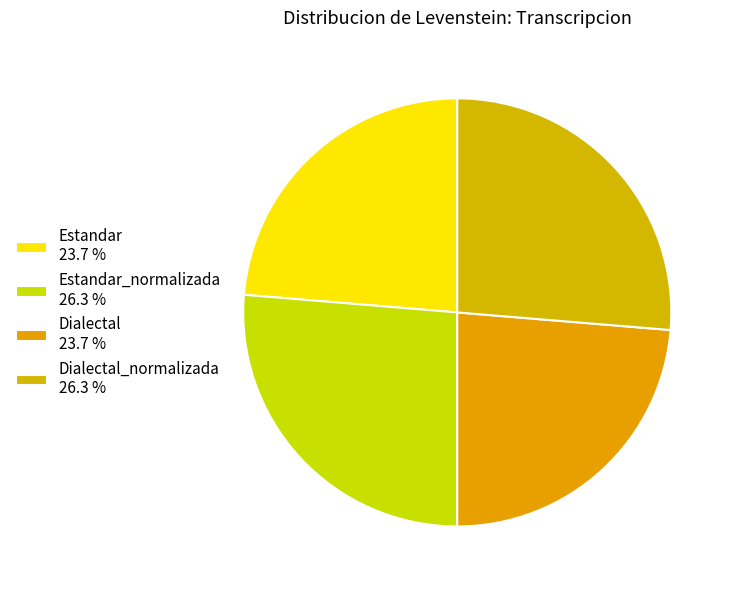

To the nearest percent, what is the average slice percentage?

25%